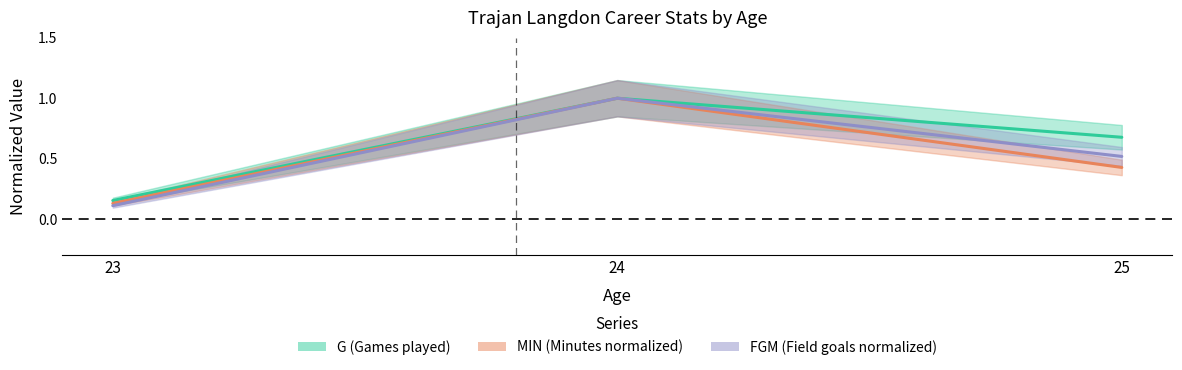

Which series changed the most between 23 and 25?

G (Games)